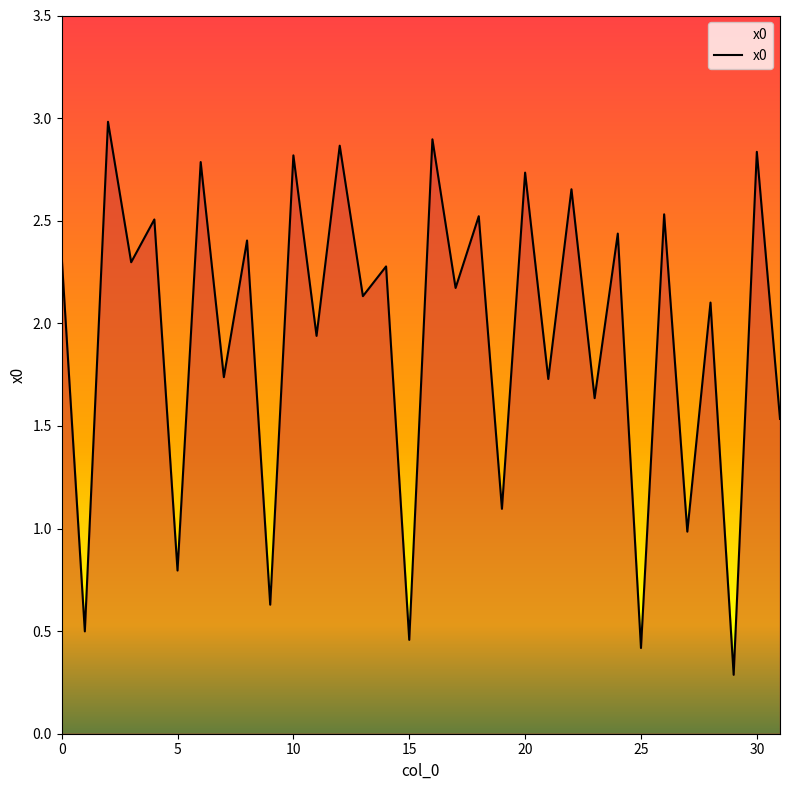

What is the difference between the maximum and second lowest values?

2.6